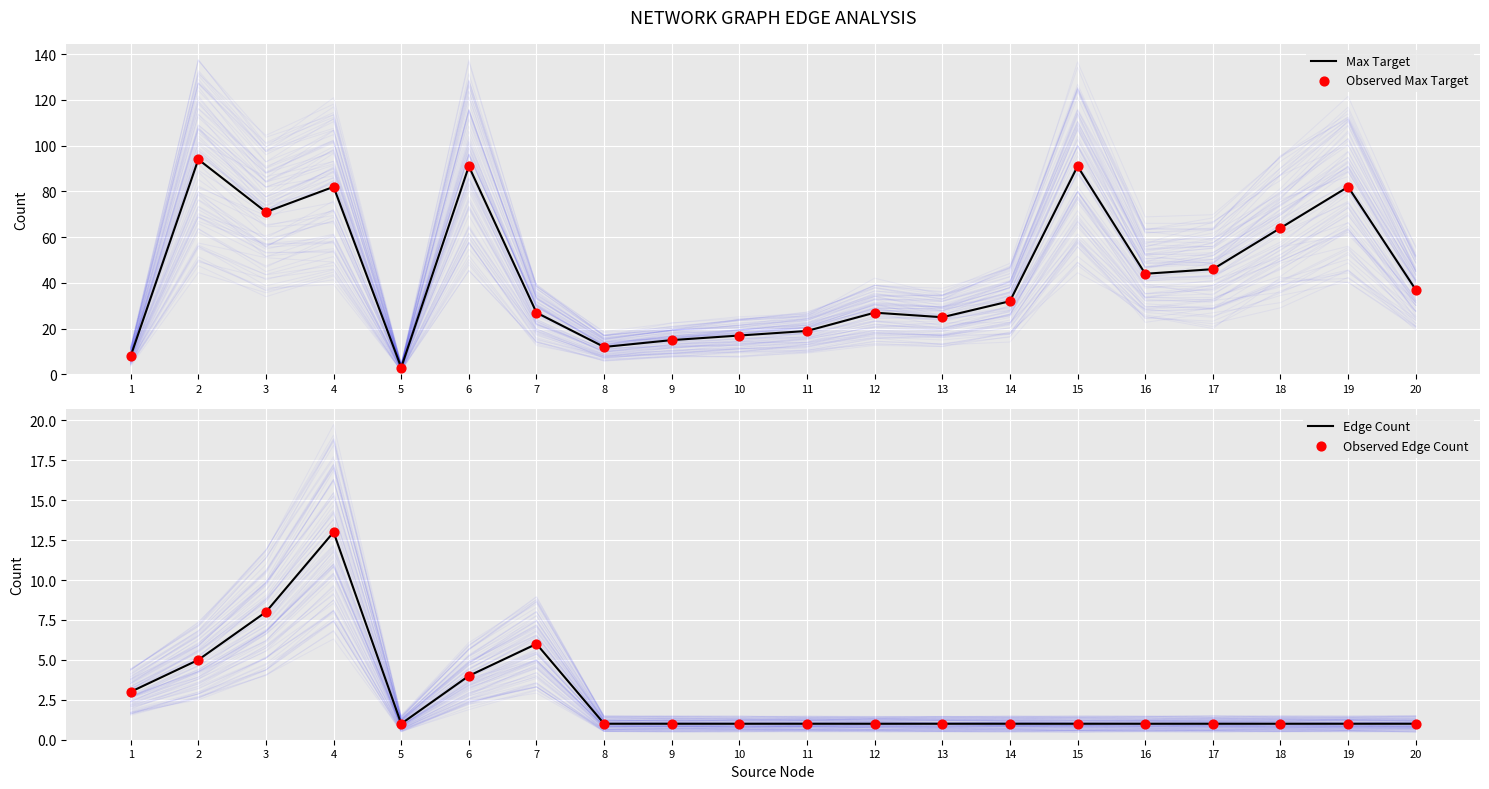

What are all the series names shown in the legend?

Max Target, Observed Max Target, Edge Count, Observed Edge Count